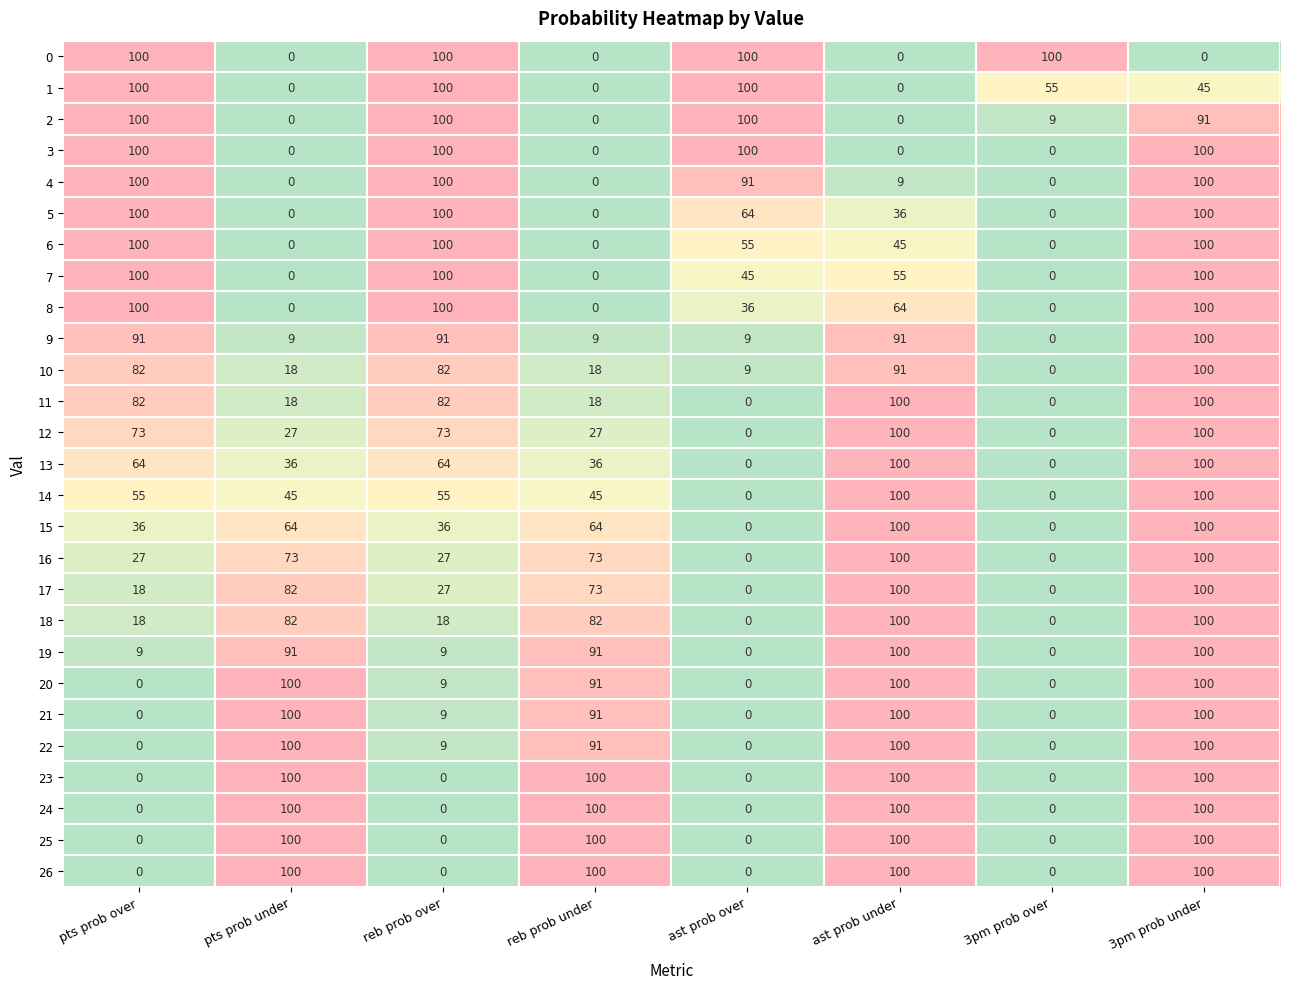

What is the greatest value displayed?

100